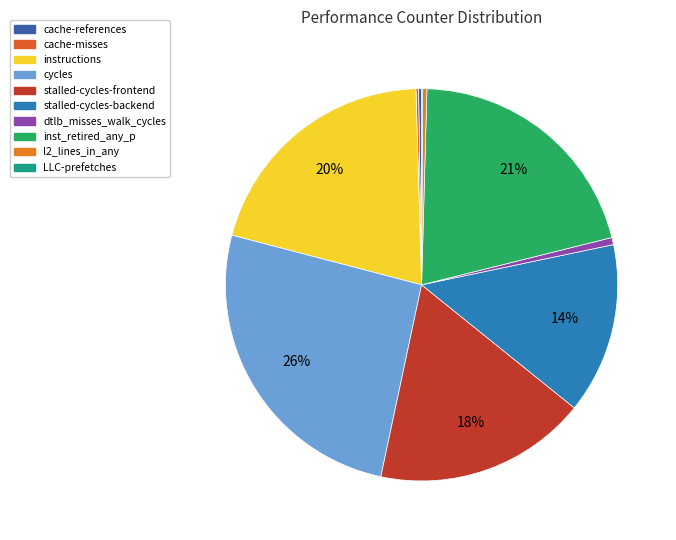

Is the sum of cache-references and LLC-prefetches greater than half?

No